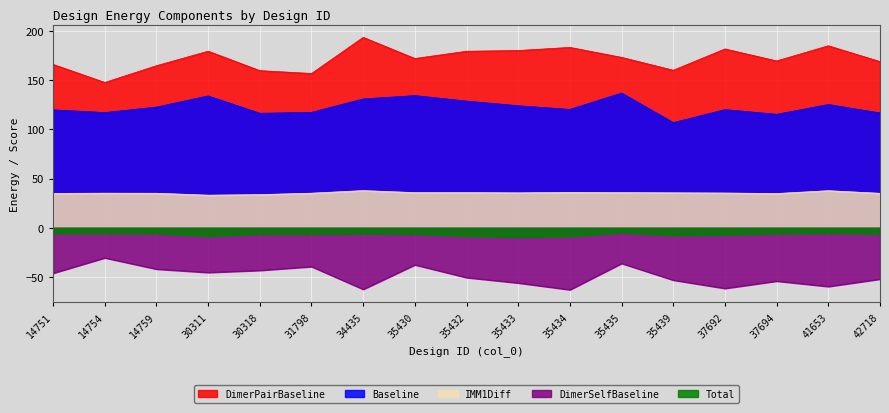

Does the chart display data point markers on the line(s)?

No